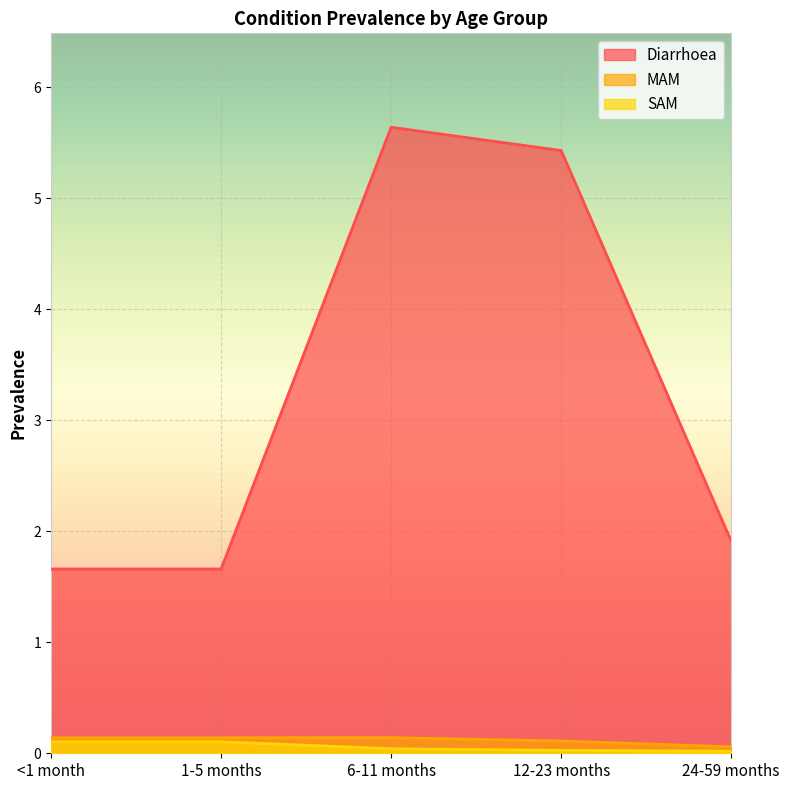

What is the sum of the MAM values at 1-5 months and 12-23 months?

0.3